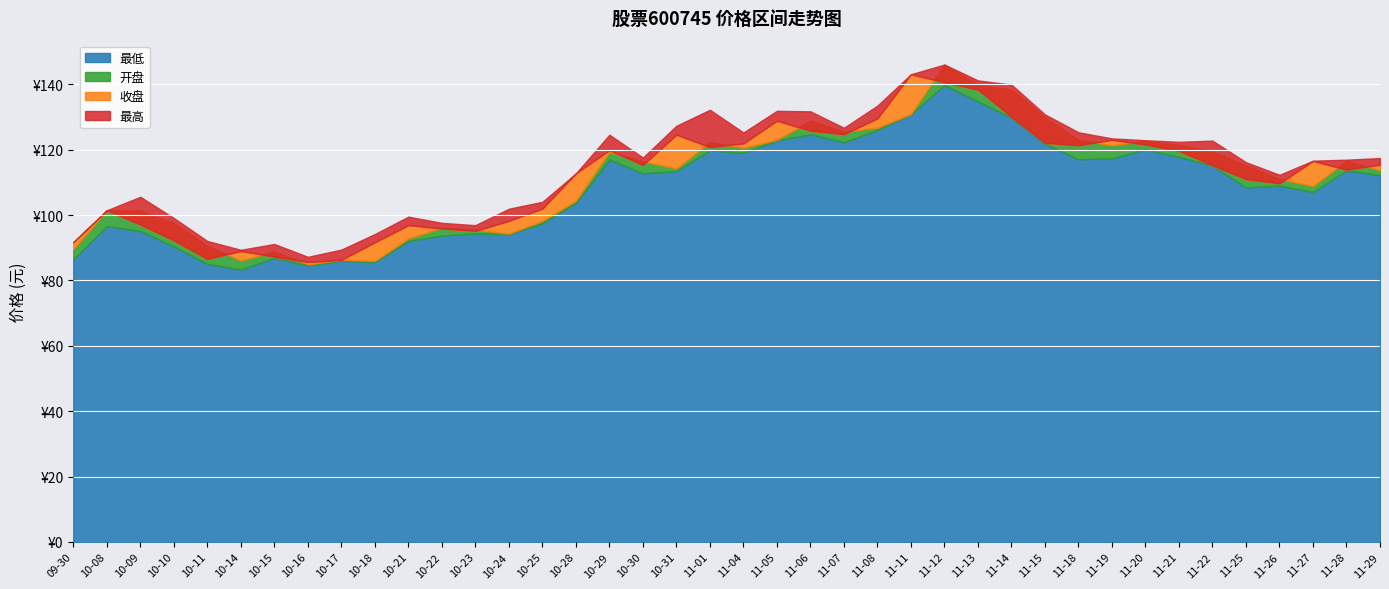

What is the value of the 最低 point at the 21st from the left?

119.0